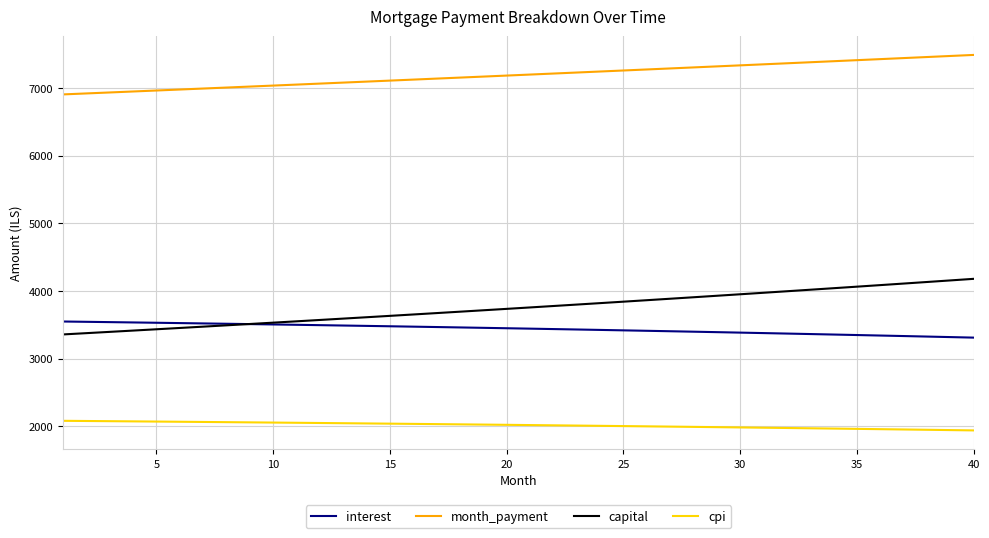

Which series has the largest range (max minus min)?

capital